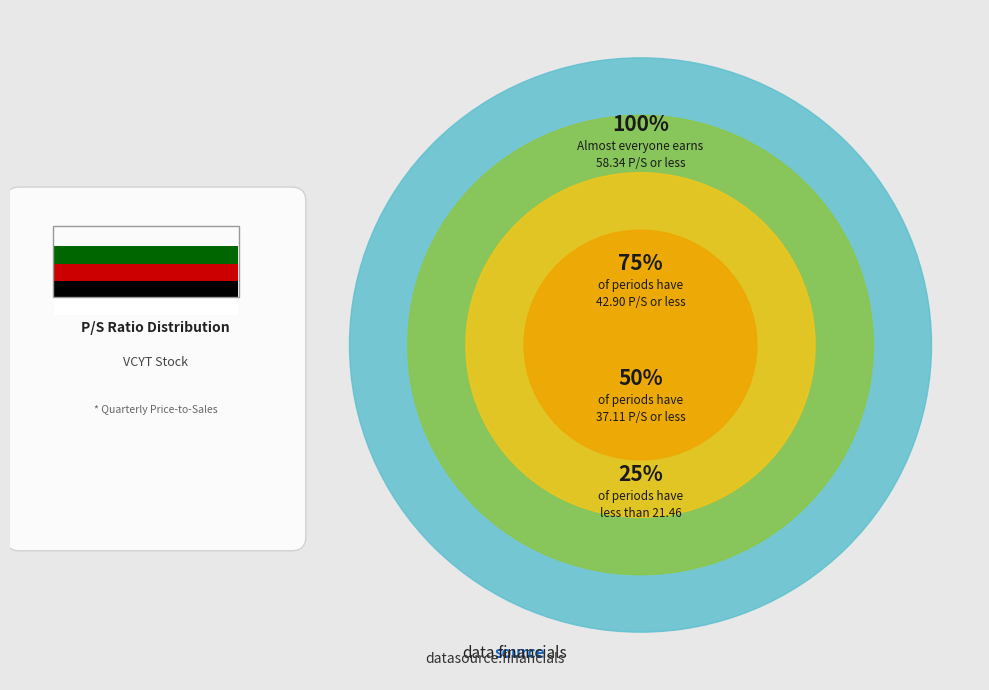

Does any single category account for the majority?

No